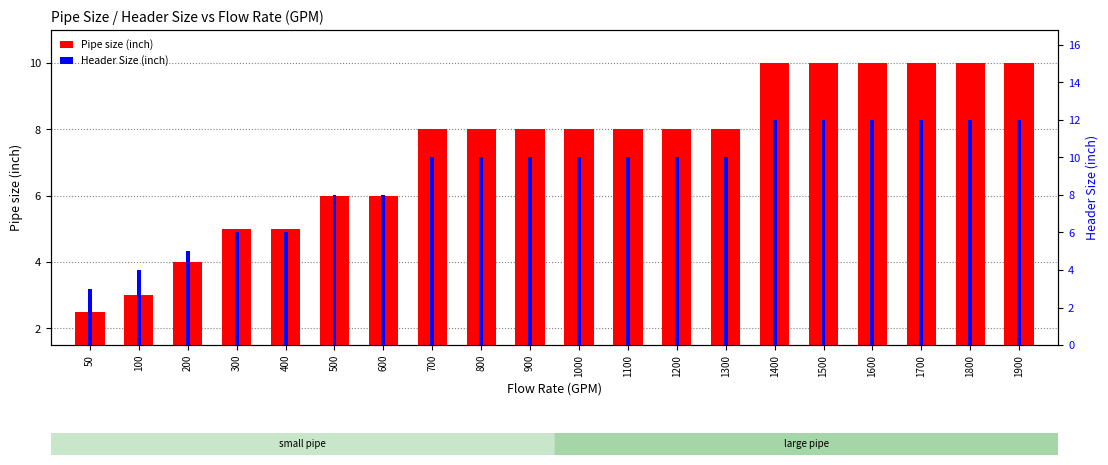

What is the average value of the Pipe size (inch) series?

7.4